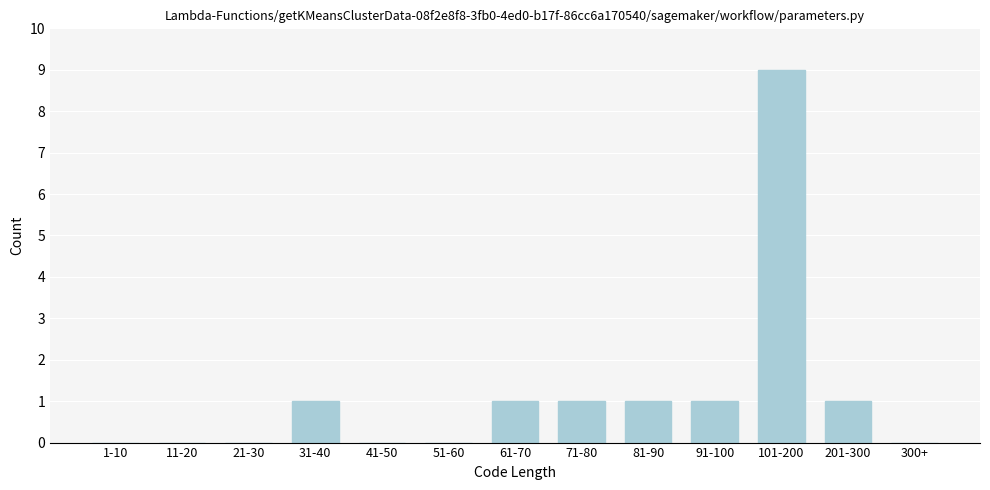

Reading right to left, list all the values displayed in this chart.

300+=0	201-300=1	101-200=9	91-100=1	81-90=1	71-80=1	61-70=1	51-60=0	41-50=0	31-40=1	21-30=0	11-20=0	1-10=0